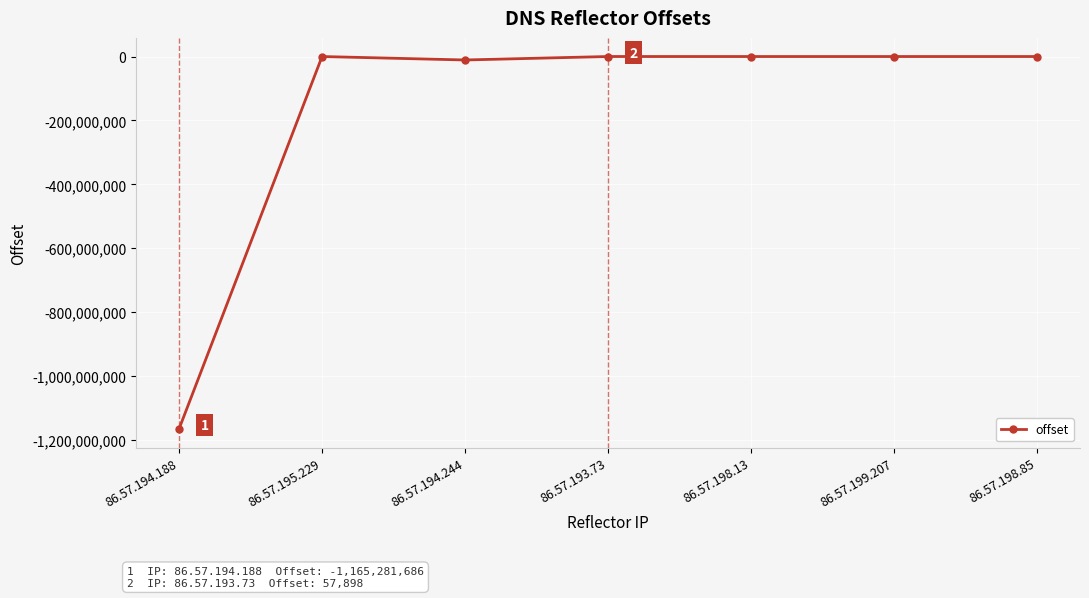

Between 86.57.194.244 and 86.57.195.229, which is larger?

86.57.195.229